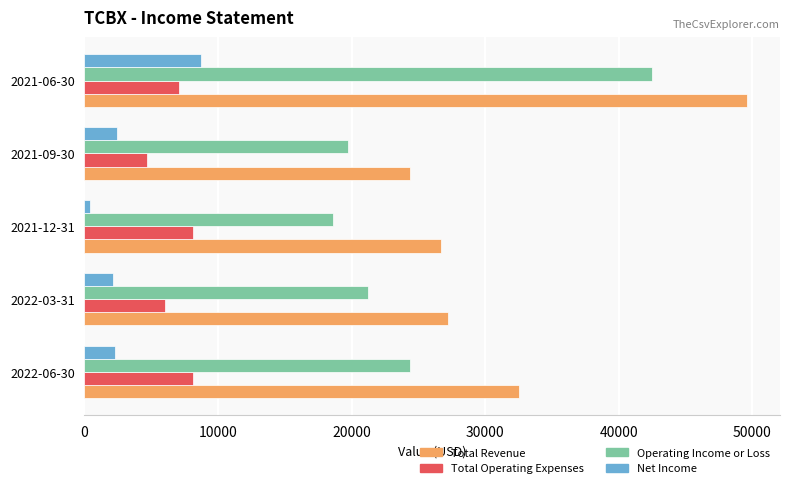

The value of Total Operating Expenses at 2021-12-31 is 12084. True or false?

False